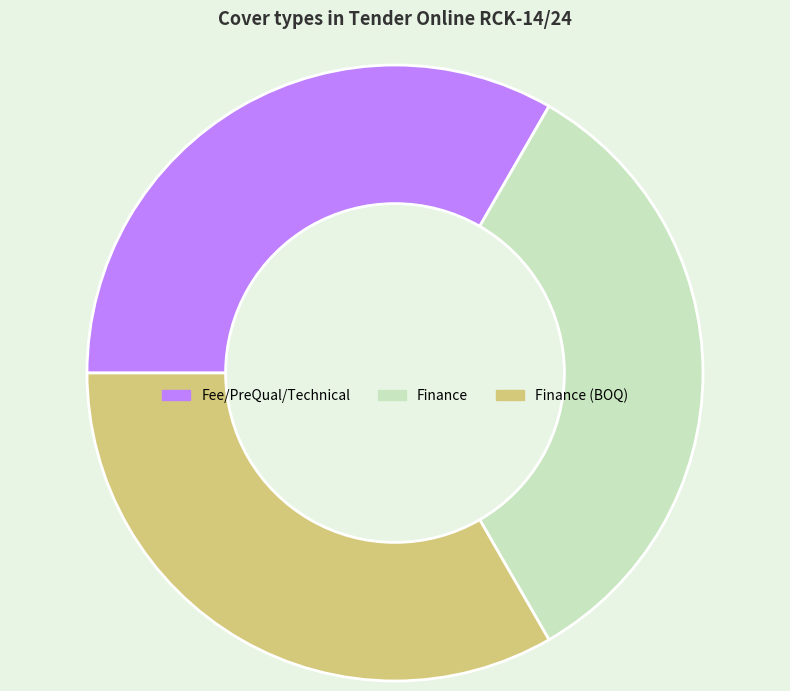

Does any single category account for the majority?

No